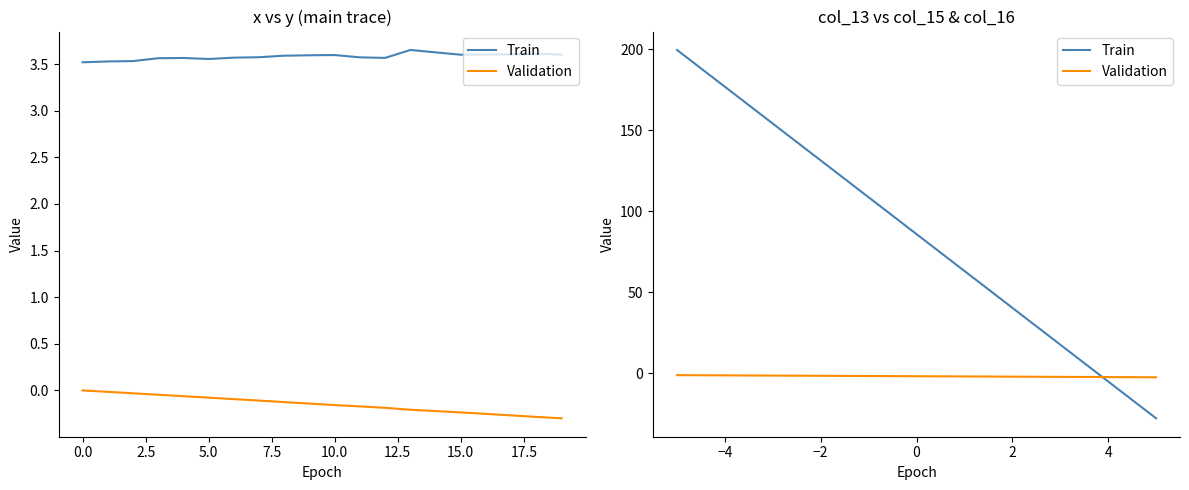

Which series ends up on top after the final intersection of Train and Validation?

Validation